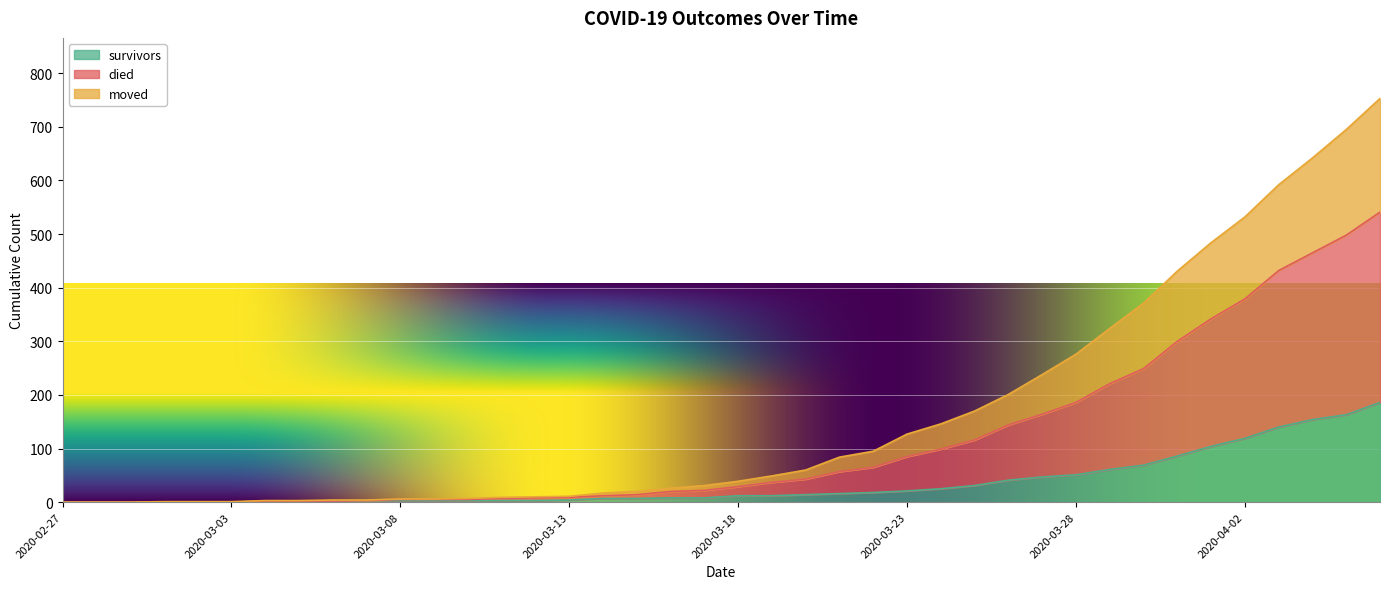

How many data points in moved are above 29?

19